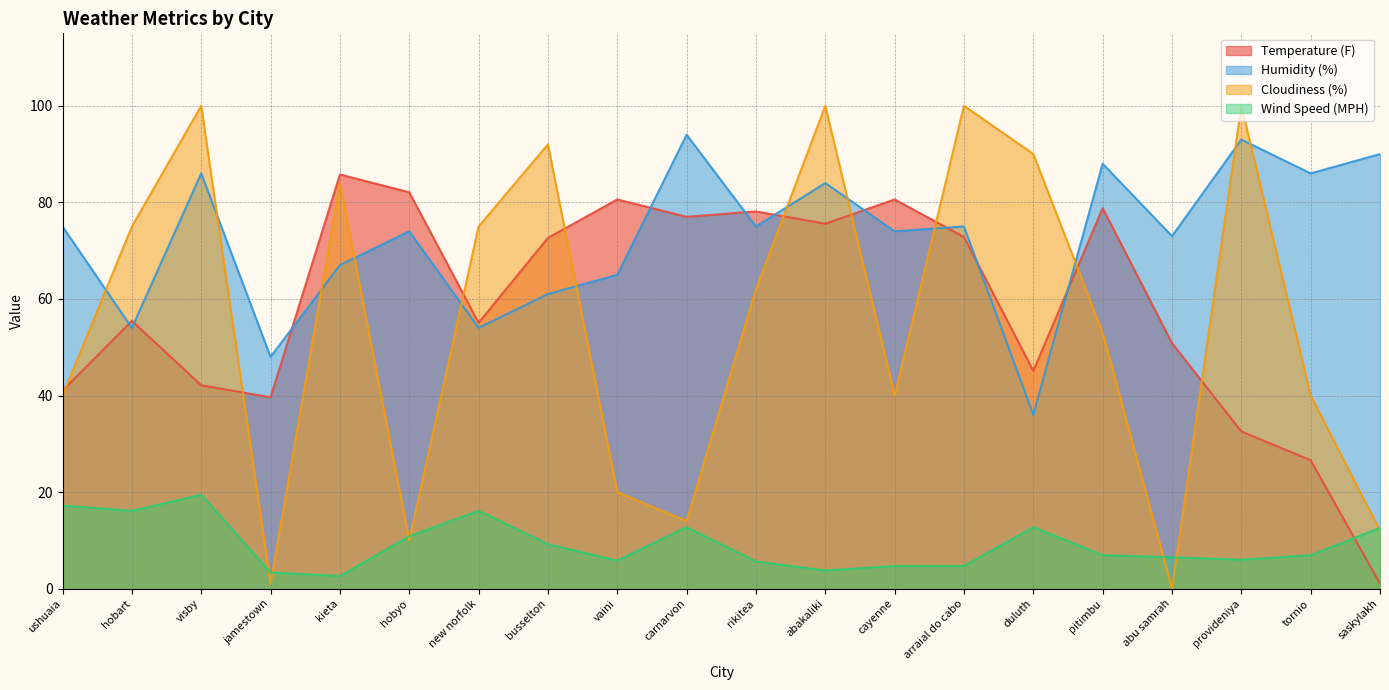

Where is the first local maximum for Temperature (F)?

hobart